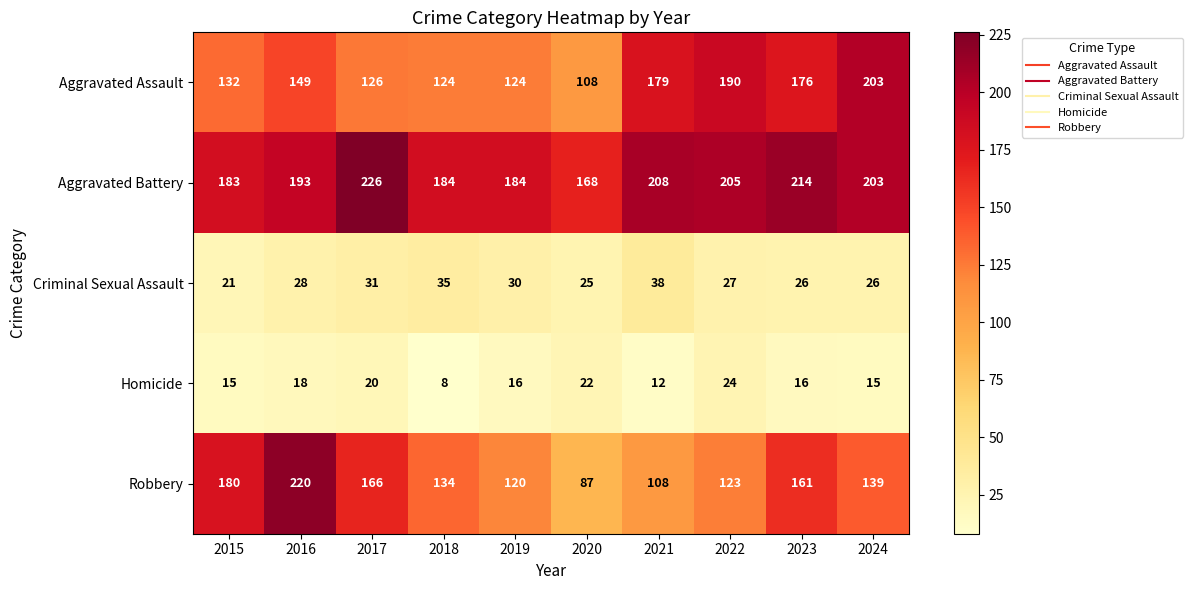

Is it true that Criminal Sexual Assault equals 33 at 2020?

False